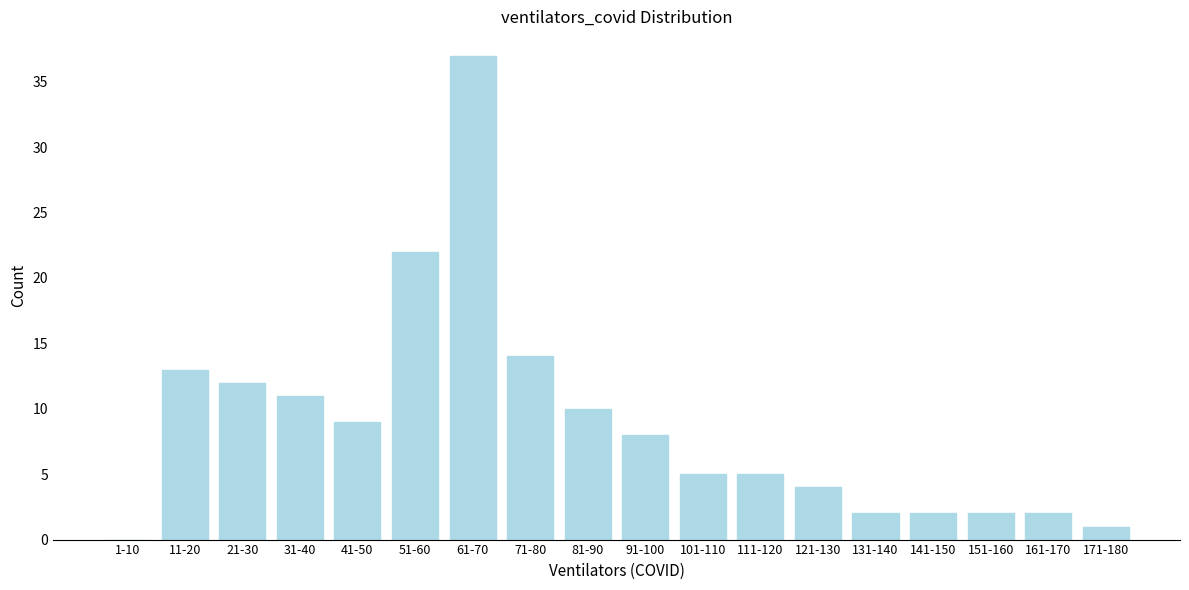

Reading right to left, transcribe all the data shown in this chart.

171-180=1	161-170=2	151-160=2	141-150=2	131-140=2	121-130=4	111-120=5	101-110=5	91-100=8	81-90=10	71-80=14	61-70=37	51-60=22	41-50=9	31-40=11	21-30=12	11-20=13	1-10=0